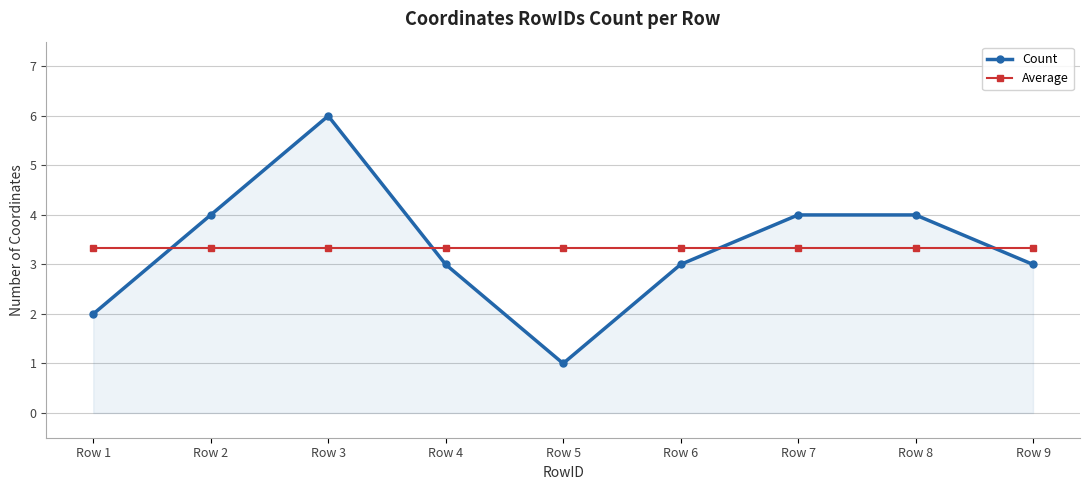

The value of Count at Row 4 is 3.0. True or false?

True